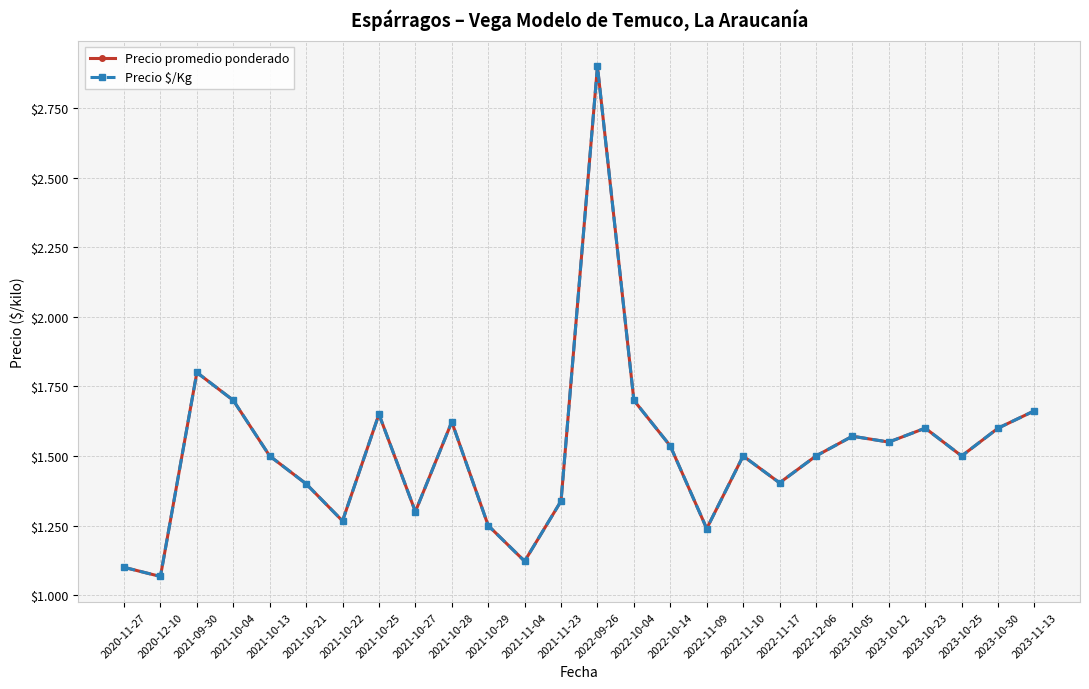

Which series has the widest spread of values?

Precio promedio ponderado